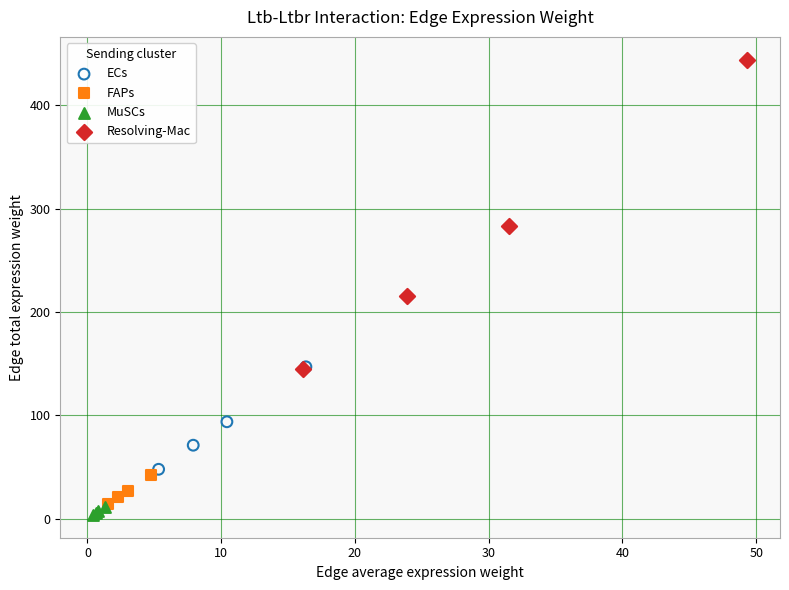

Which series has the widest spread of Y values?

Resolving-Mac